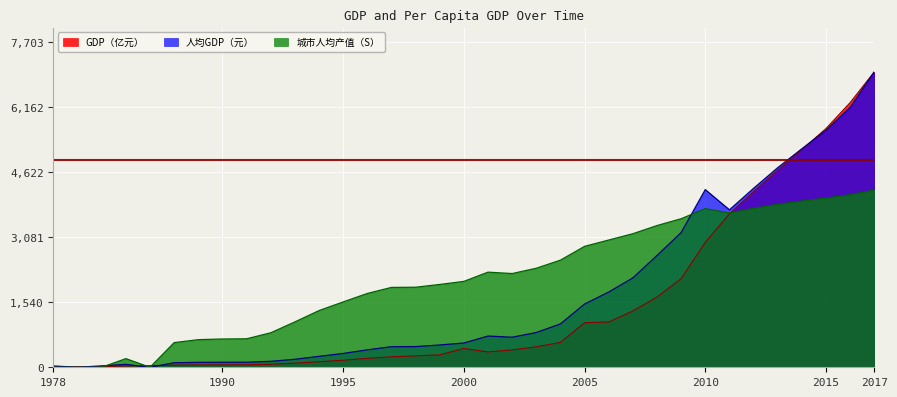

List the labels in order of 城市人均产值（S） value, largest first.

2017, 2016, 2015, 2014, 2013, 2012, 2010, 2011, 2009, 2008, 2007, 2006, 2005, 2004, 2003, 2001, 2002, 2000, 1999, 1998, 1997, 1996, 1995, 1994, 1993, 1992, 1991, 1990, 1989, 1988, 1985, 1978, 1979, 1980, 1987